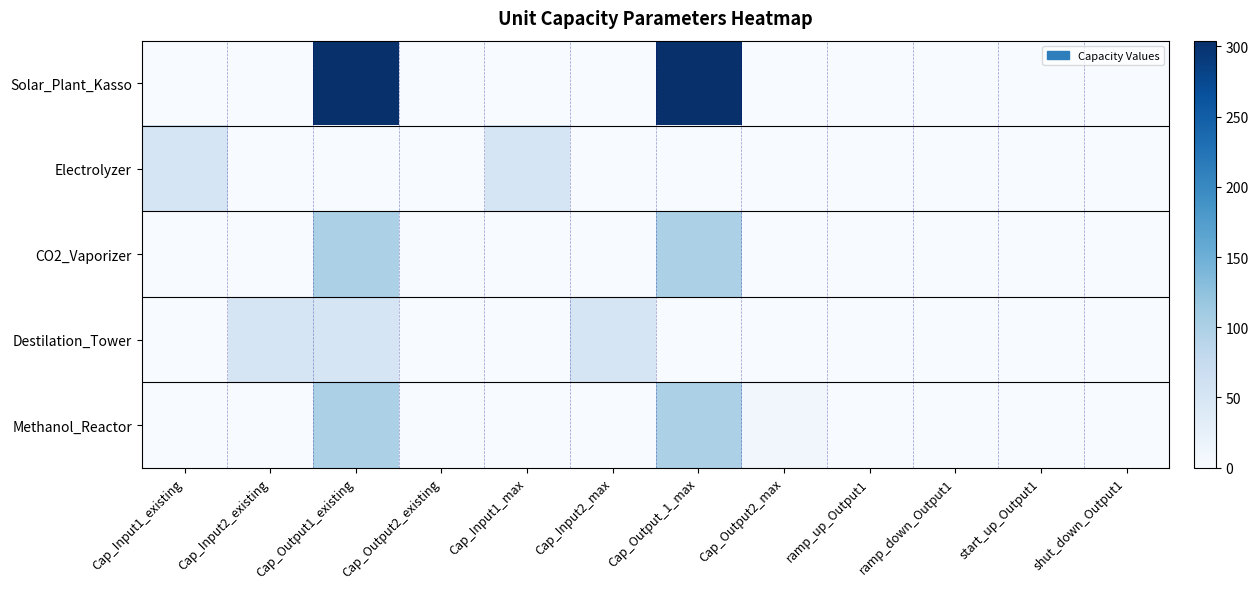

Rank the series at Cap_Input2_max from highest to lowest value.

Destilation_Tower, Solar_Plant_Kasso, Electrolyzer, CO2_Vaporizer, Methanol_Reactor